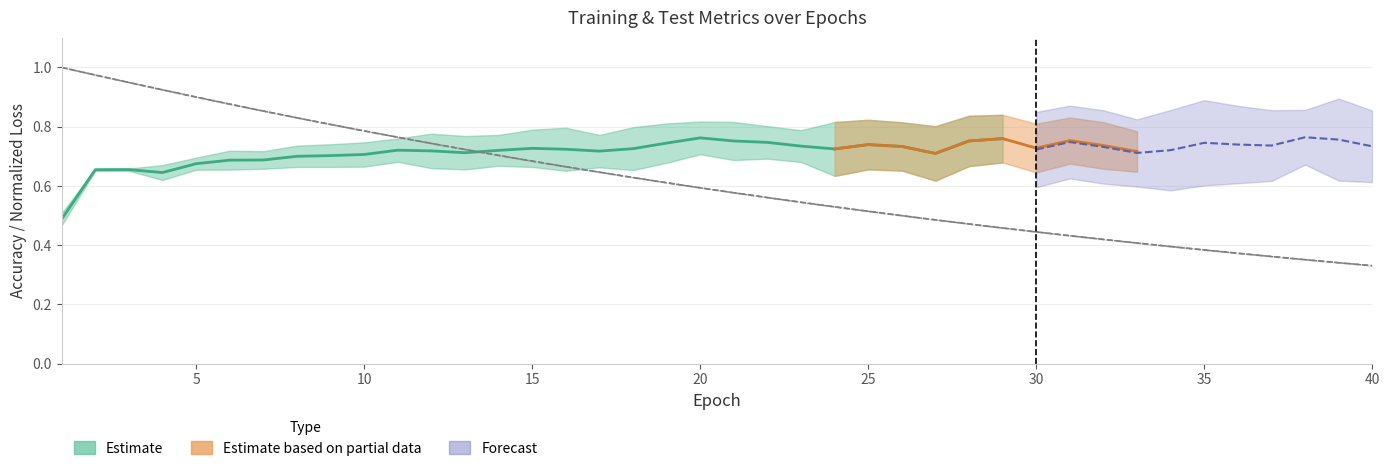

True or false: test_loss and train_loss intersect in this chart.

True